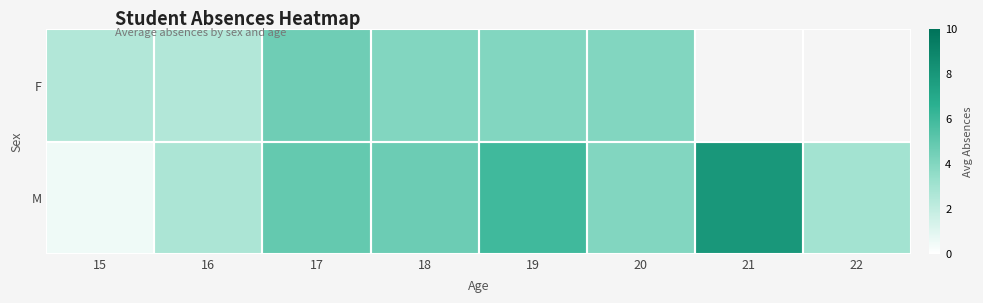

The M series shows 3.0 at 22. True or false?

True